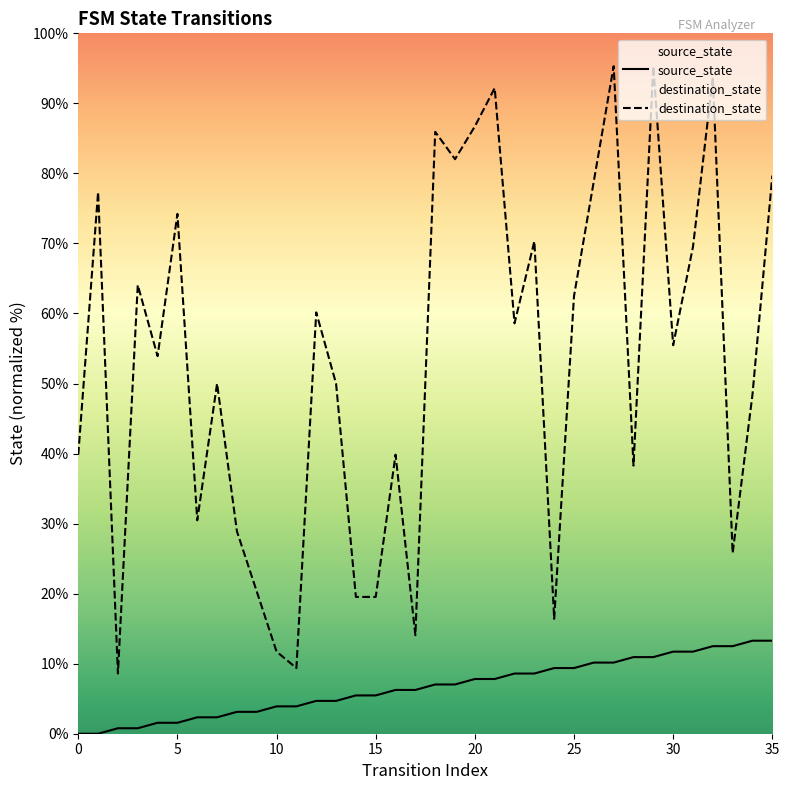

Where is the first local maximum for destination_state?

1